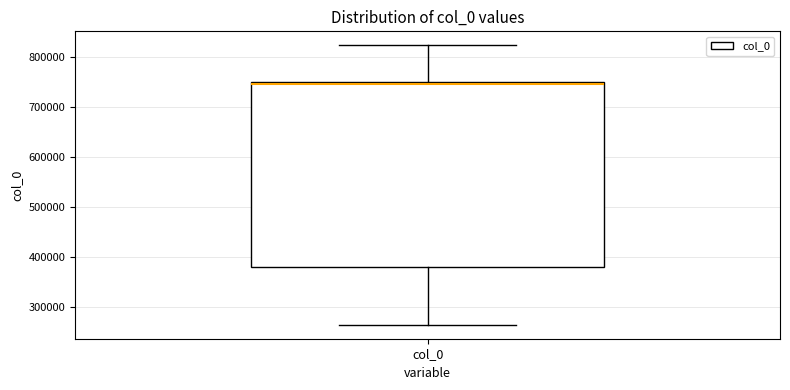

Transcribe this box plot: give where the median line is, the range the box spans, and where the two whiskers end, as read against the y-axis. The values are not printed on the chart, so give them approximately, as read against the axis.

median 750000 (just below the box's upper edge), box 380000 to 750000, whiskers 260000 to 820000